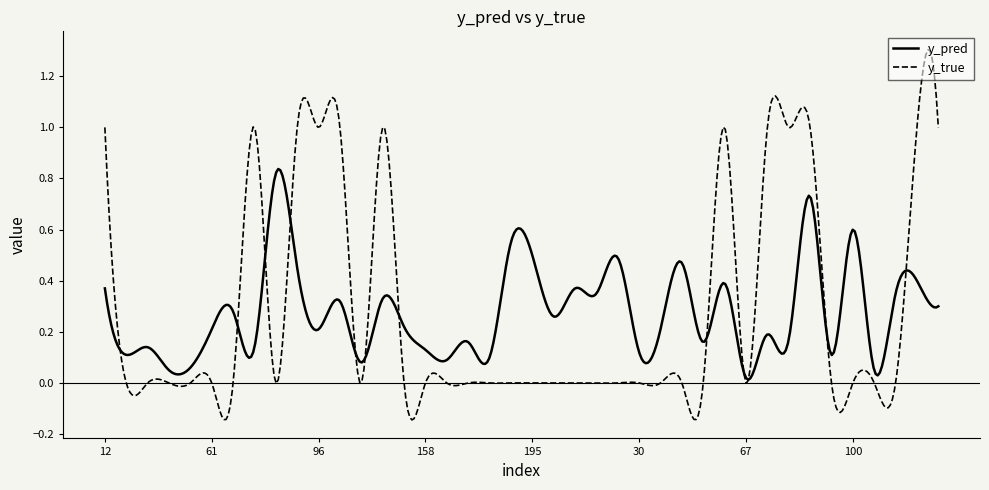

Rank the series by their maximum value, from lowest to highest.

y_pred, y_true